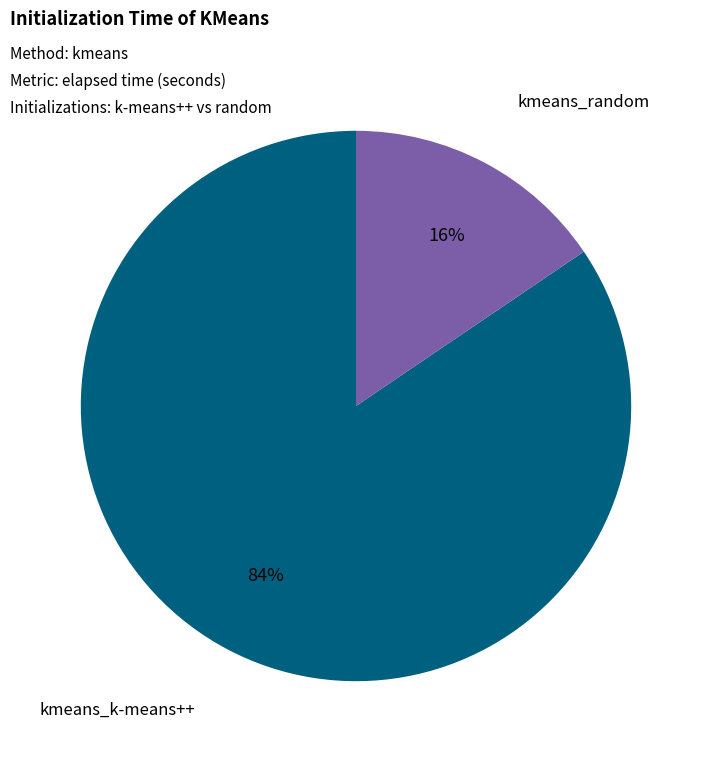

Rank the categories by value from highest to lowest.

kmeans_k-means++, kmeans_random